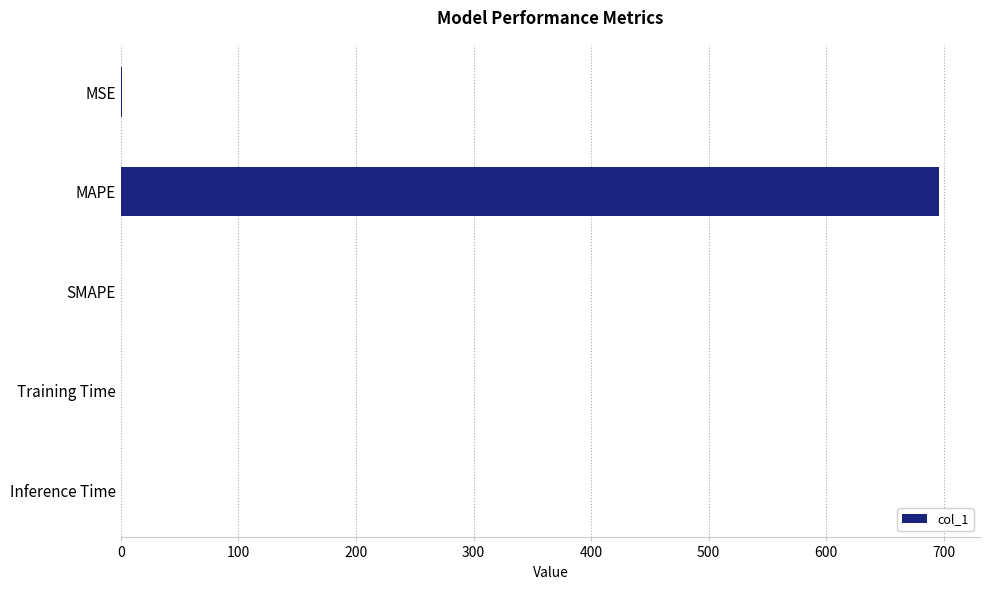

Count the number of data series in this chart.

1